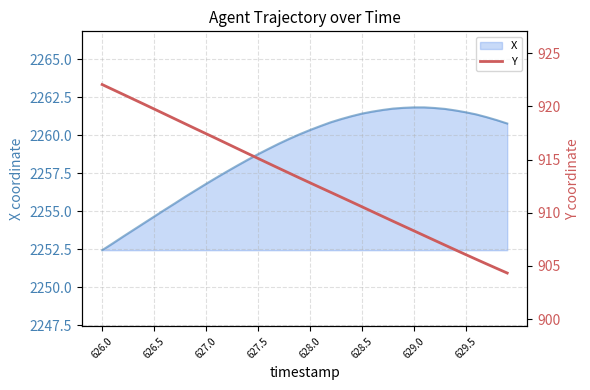

How many data points are less than 913?

20